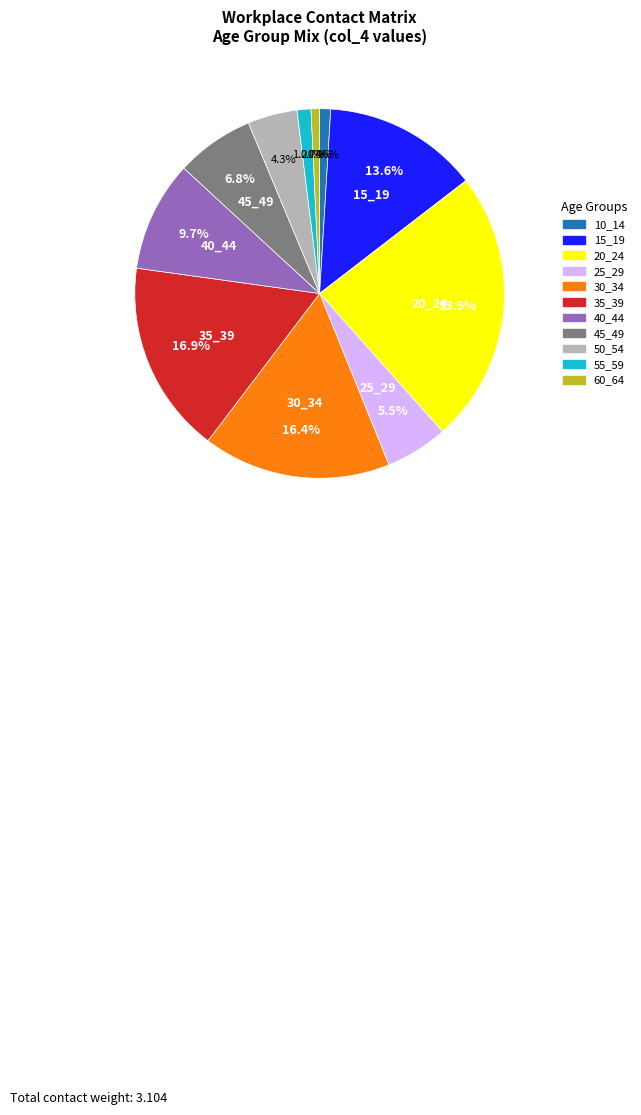

Does 35_39 represent more than half of the total?

No